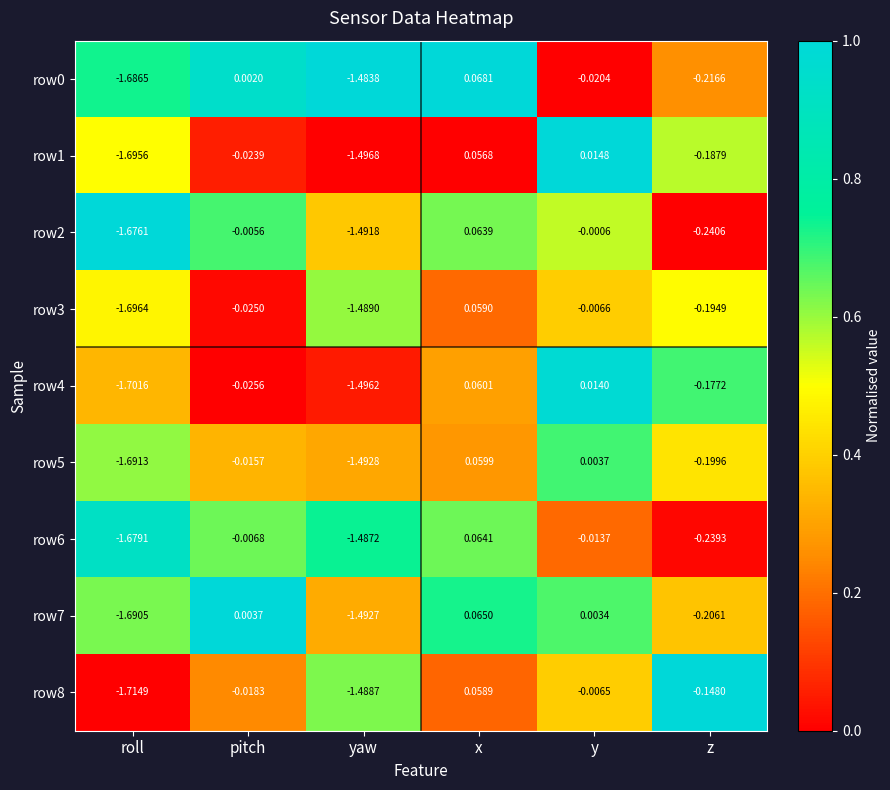

Which label corresponds to the smallest value in the chart?

roll